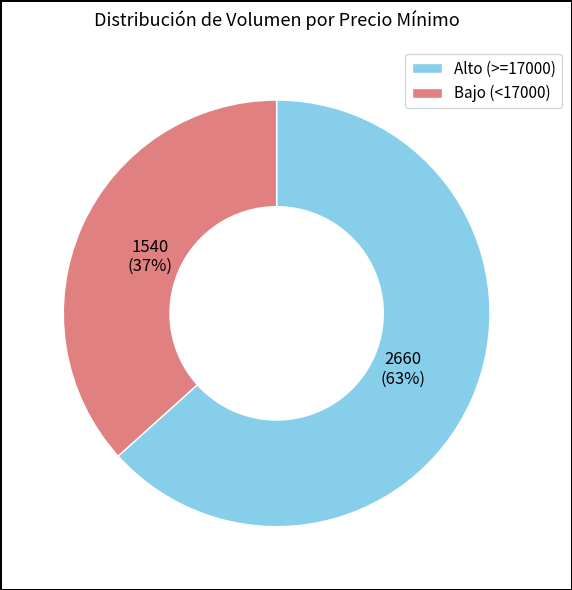

Which slice is the largest?

Alto (>=17000)